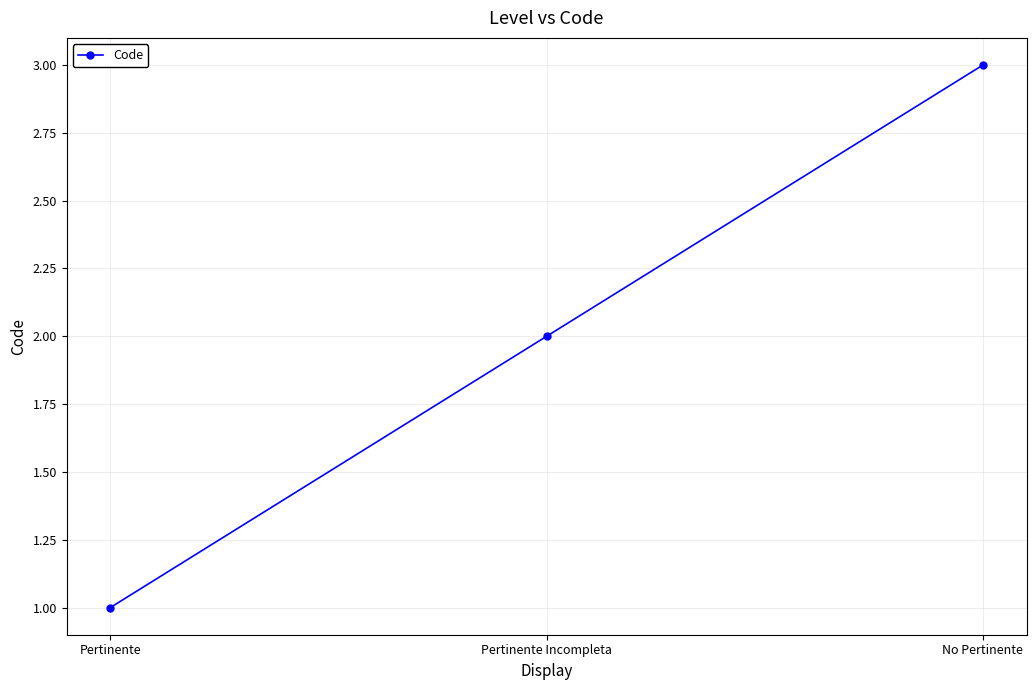

What is the change in value from Pertinente Incompleta to No Pertinente?

+1